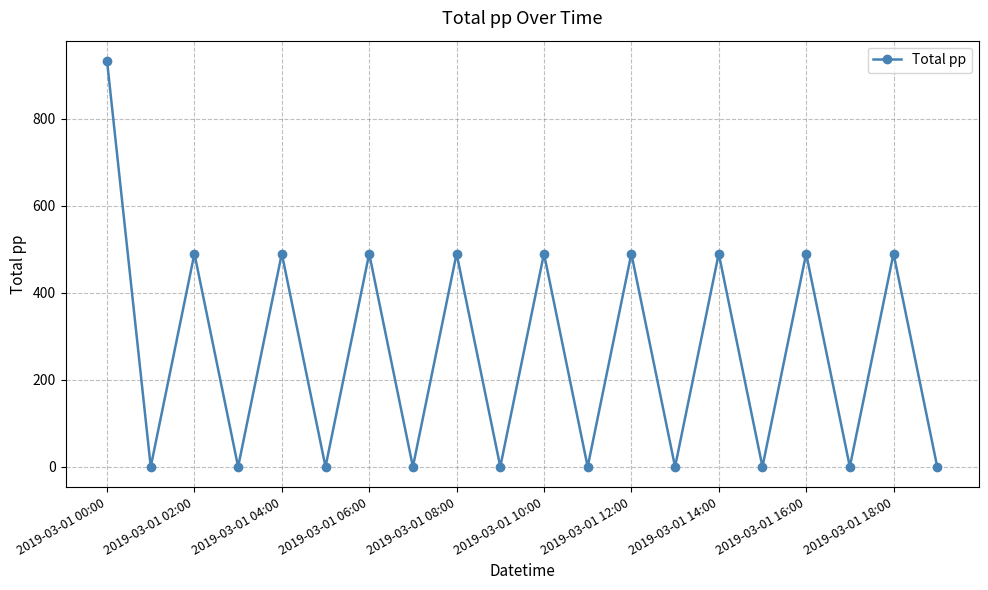

How many lines are shown in the chart?

1